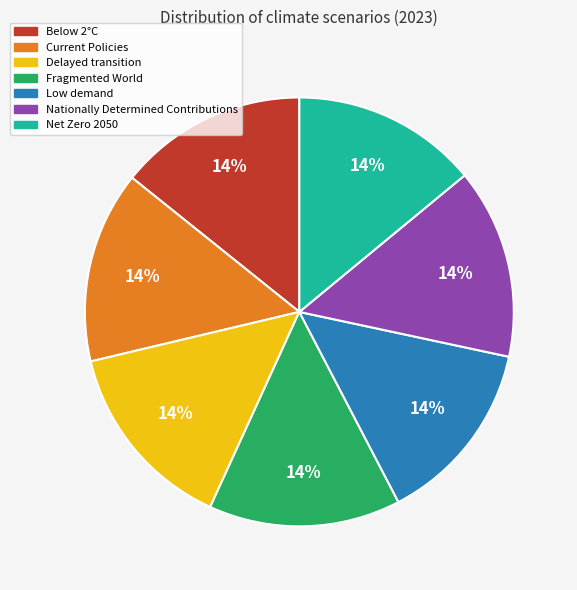

How many slices are in this pie chart?

7